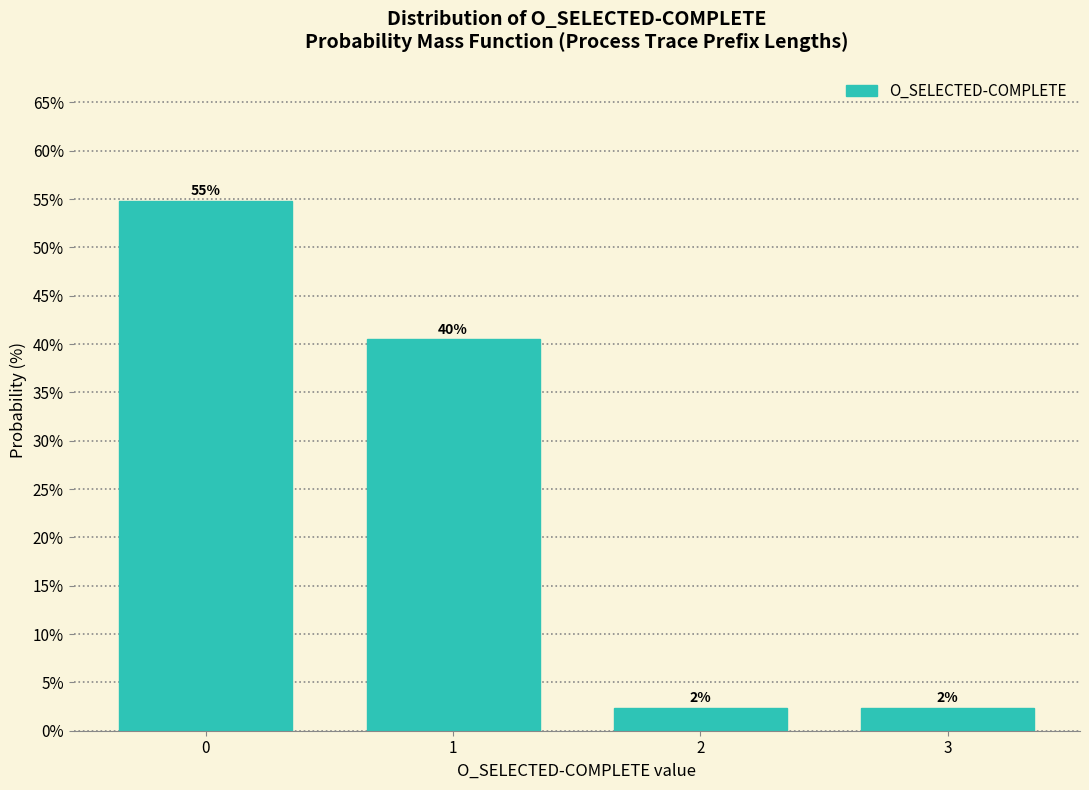

Are the bars horizontal?

No